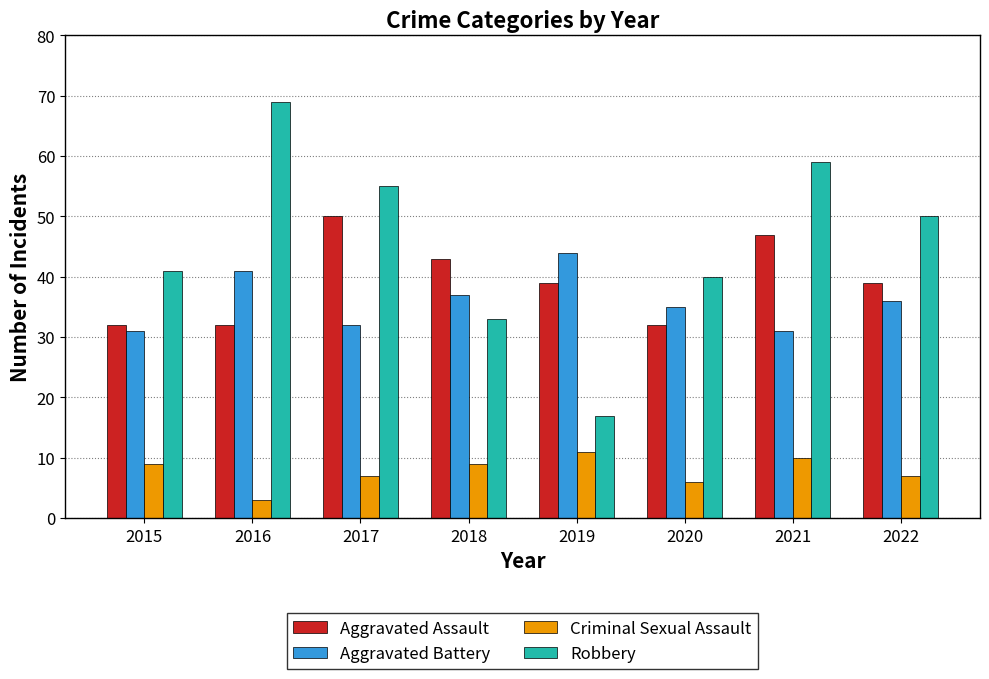

What is the value of the Criminal Sexual Assault bar at the 7th from the left?

10